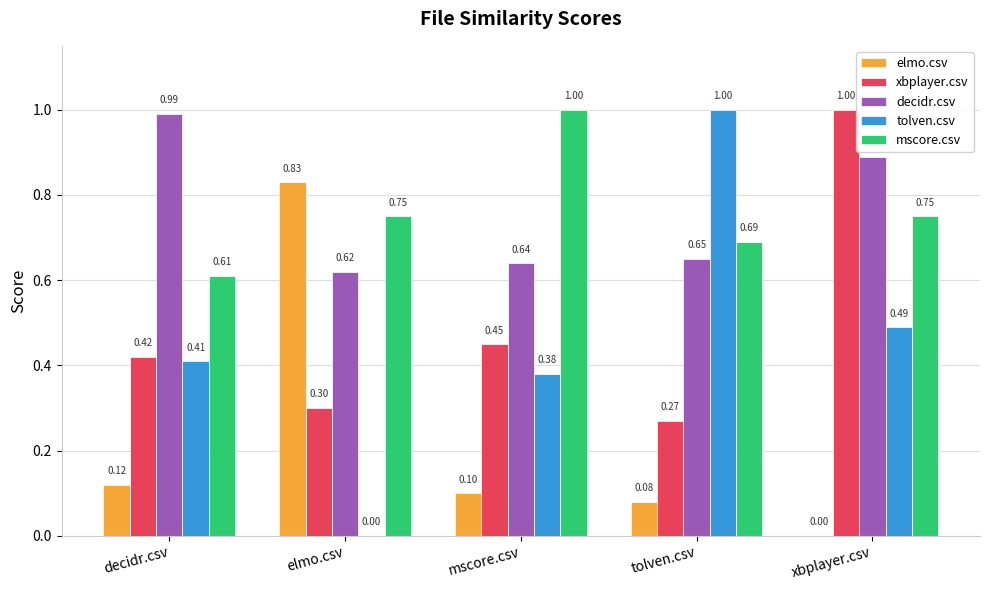

What is the maximum value shown in the chart?

1.0